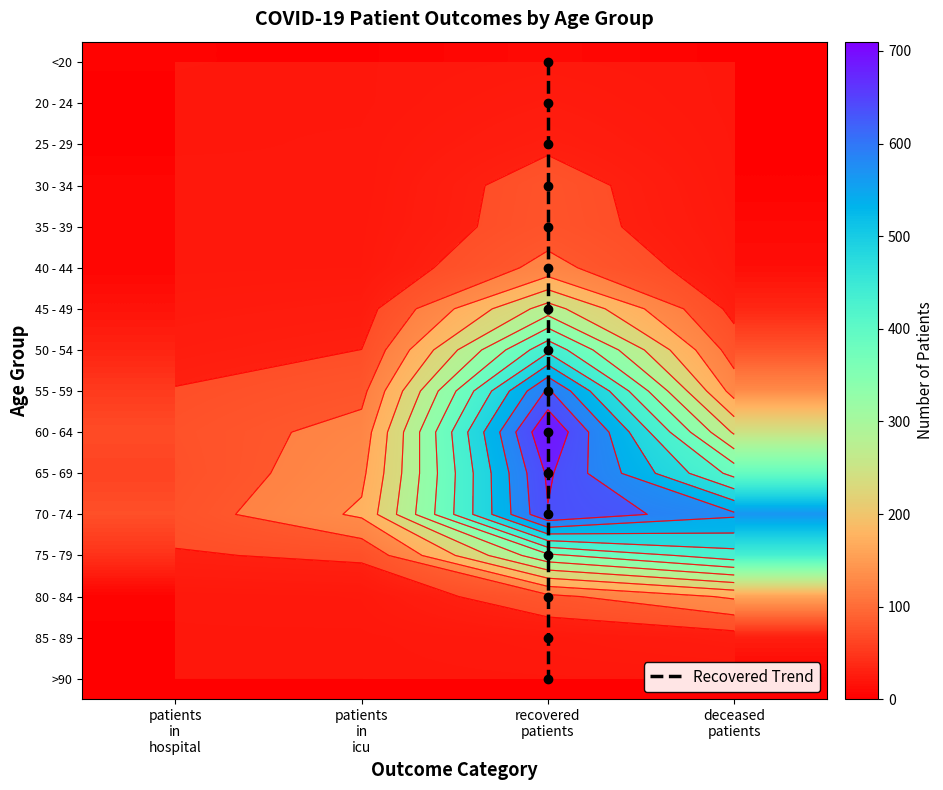

Where does the 40 - 44 series first go above 14?

recovered patients